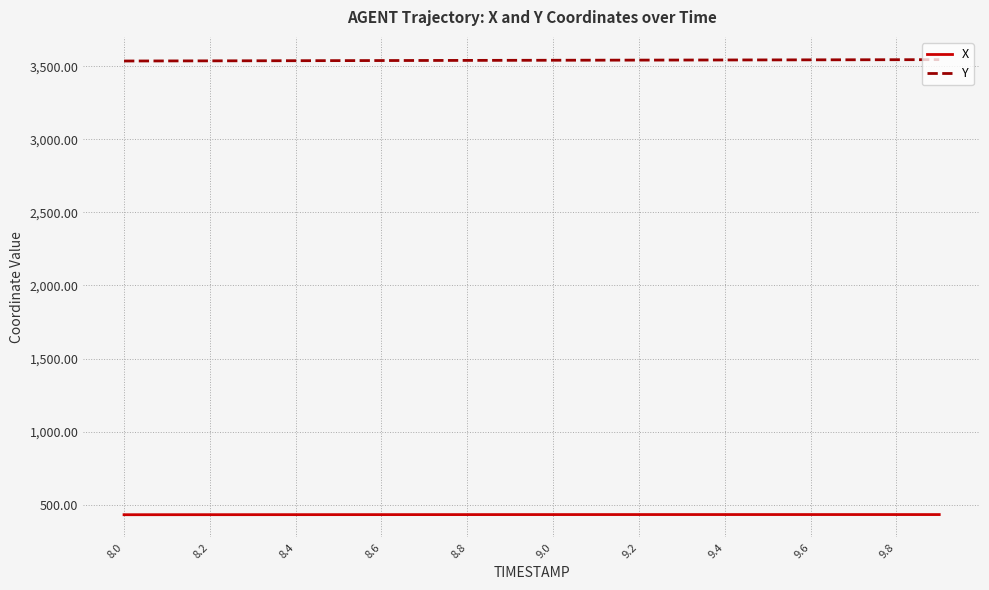

True or false: X and Y intersect in this chart.

False